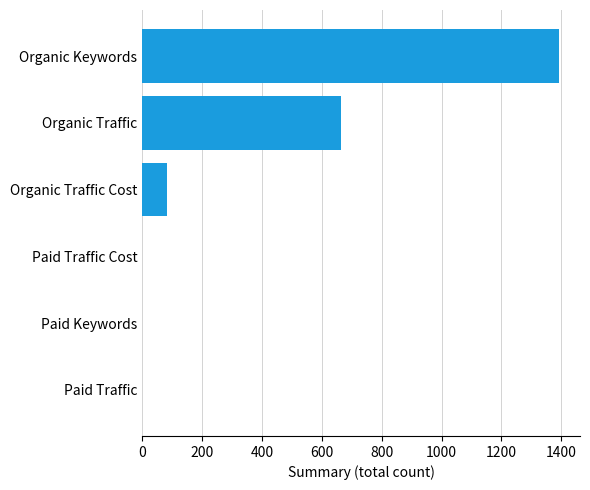

The value at Organic Traffic is 243. True or false?

False